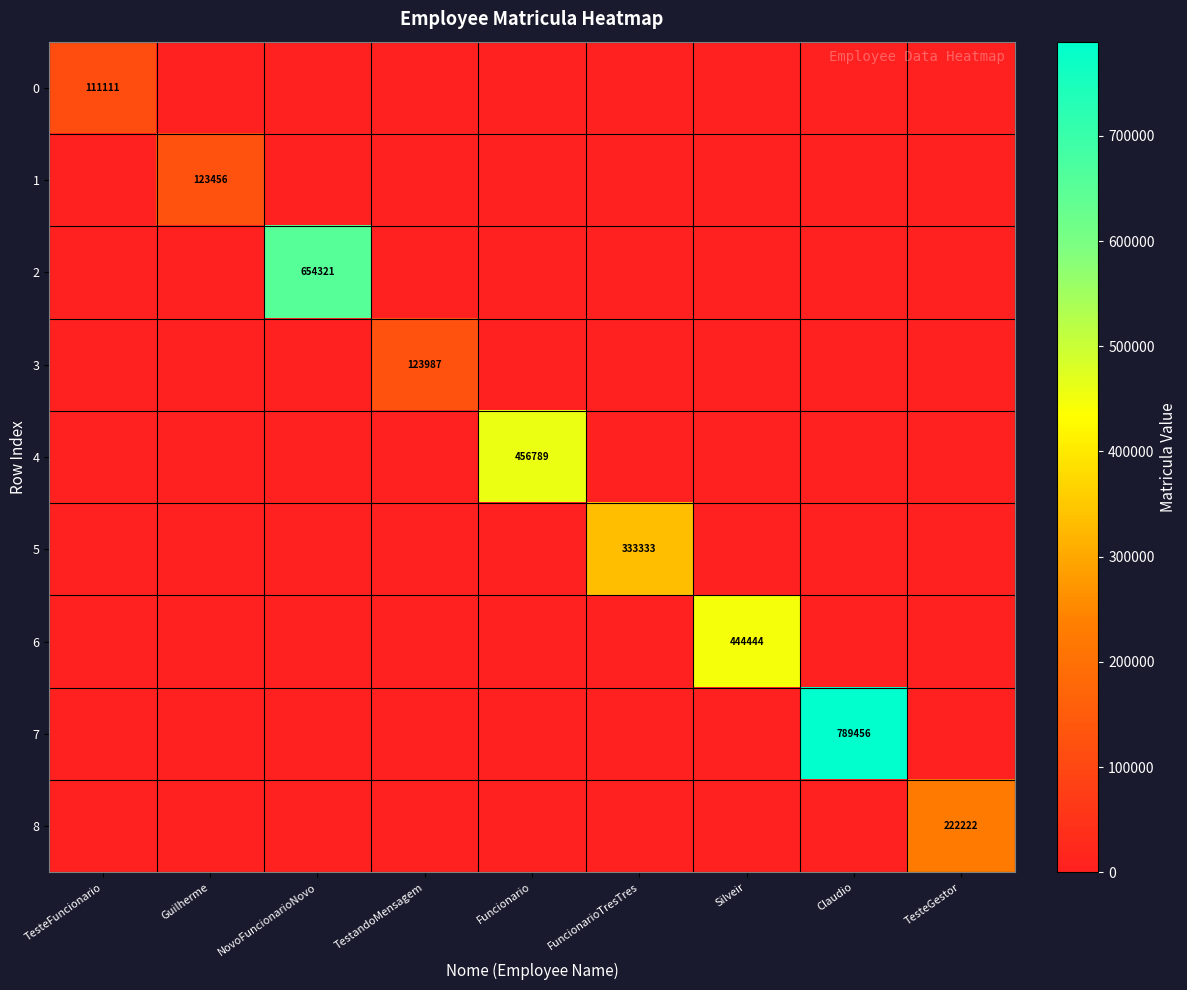

At which category is the sum across all series the highest?

Claudio